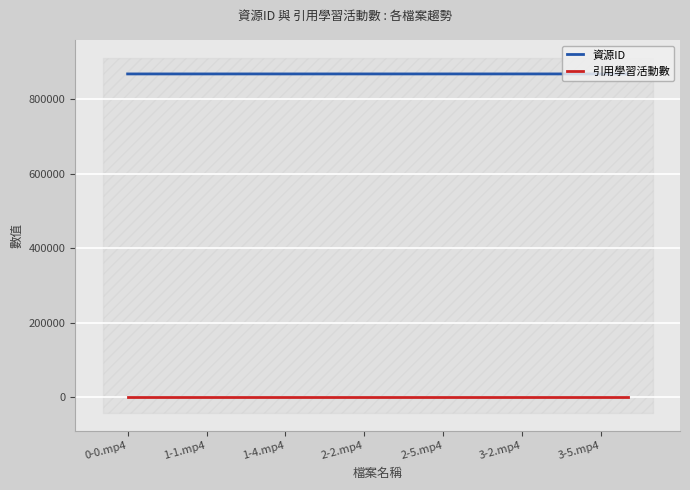

What is the minimum value for 資源ID?

867289